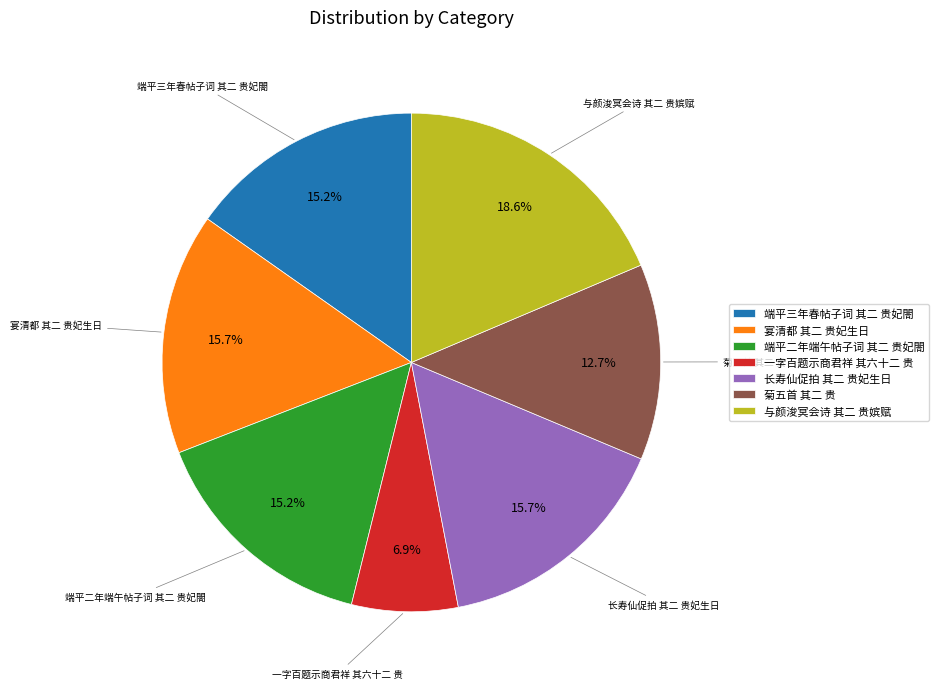

Which category has the smallest portion of the pie?

一字百题示商君祥 其六十二 贵